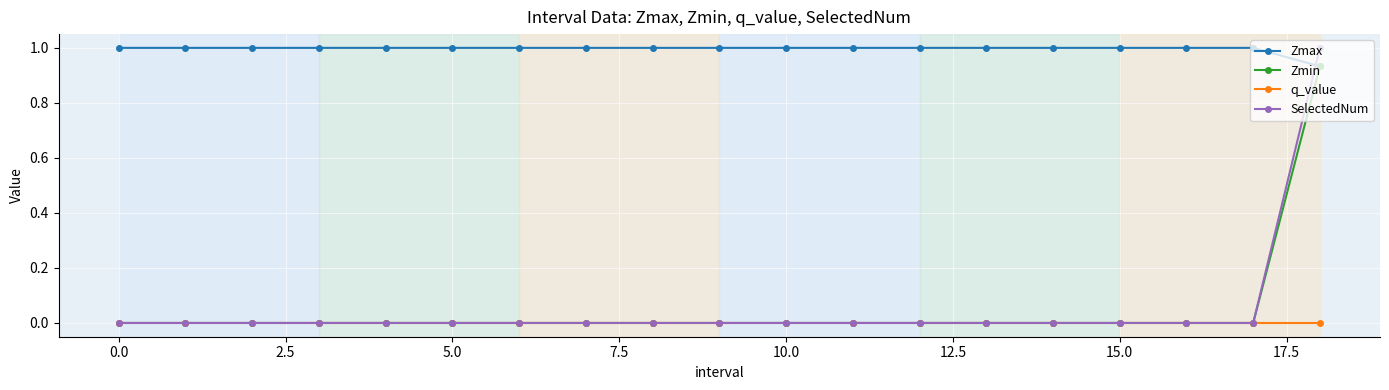

What is the highest value of the SelectedNum series?

1.0